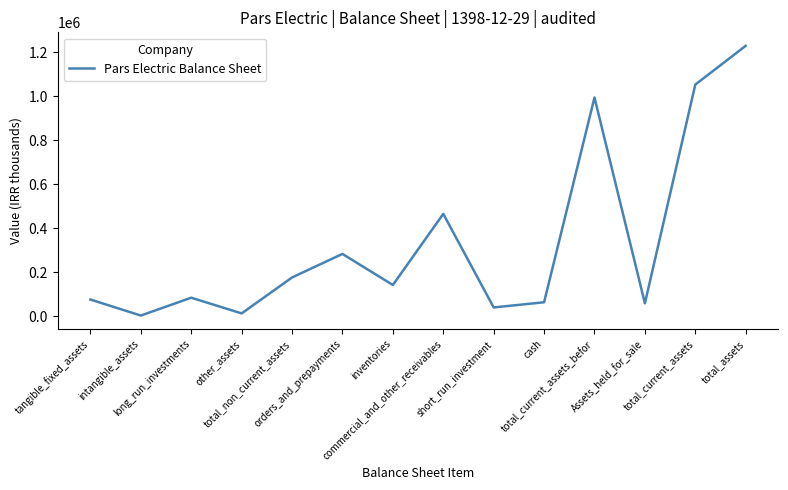

What is the sum of the values at short_run_investment and commercial_and_other_receivables?

505628